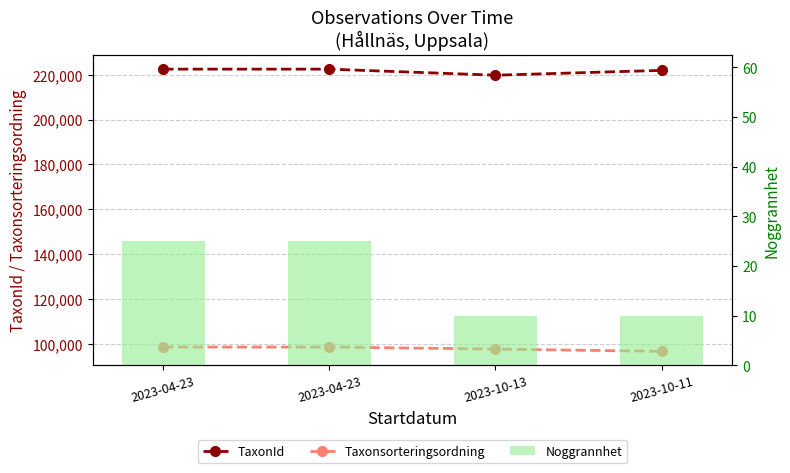

What is the spread (max minus min) of values at 2023-04-23?

222473